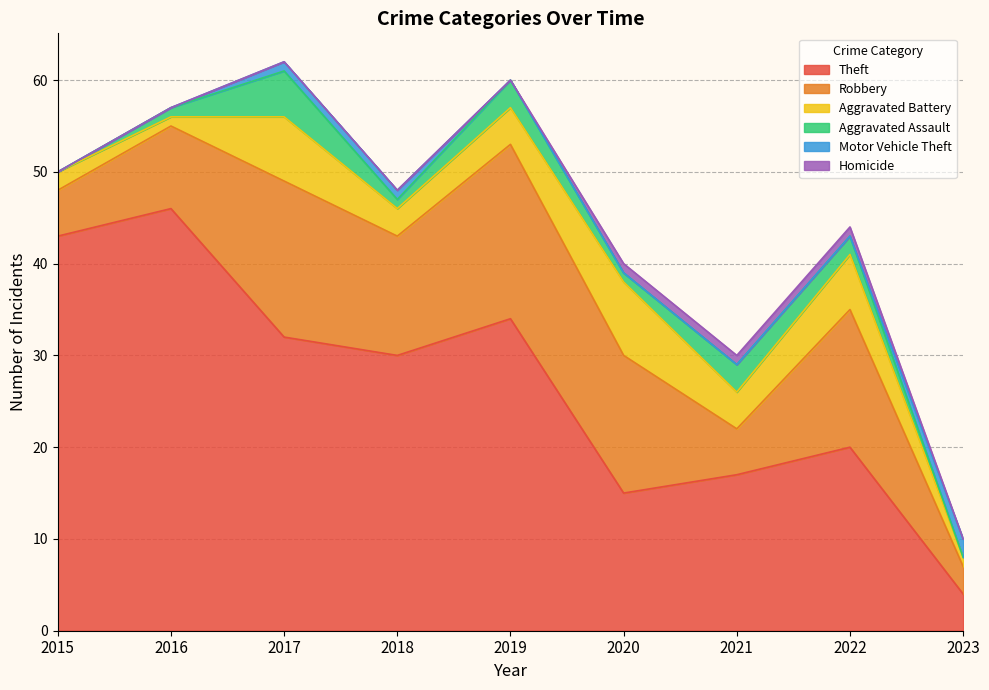

What is the sum of the Theft values at 2021 and 2018?

47